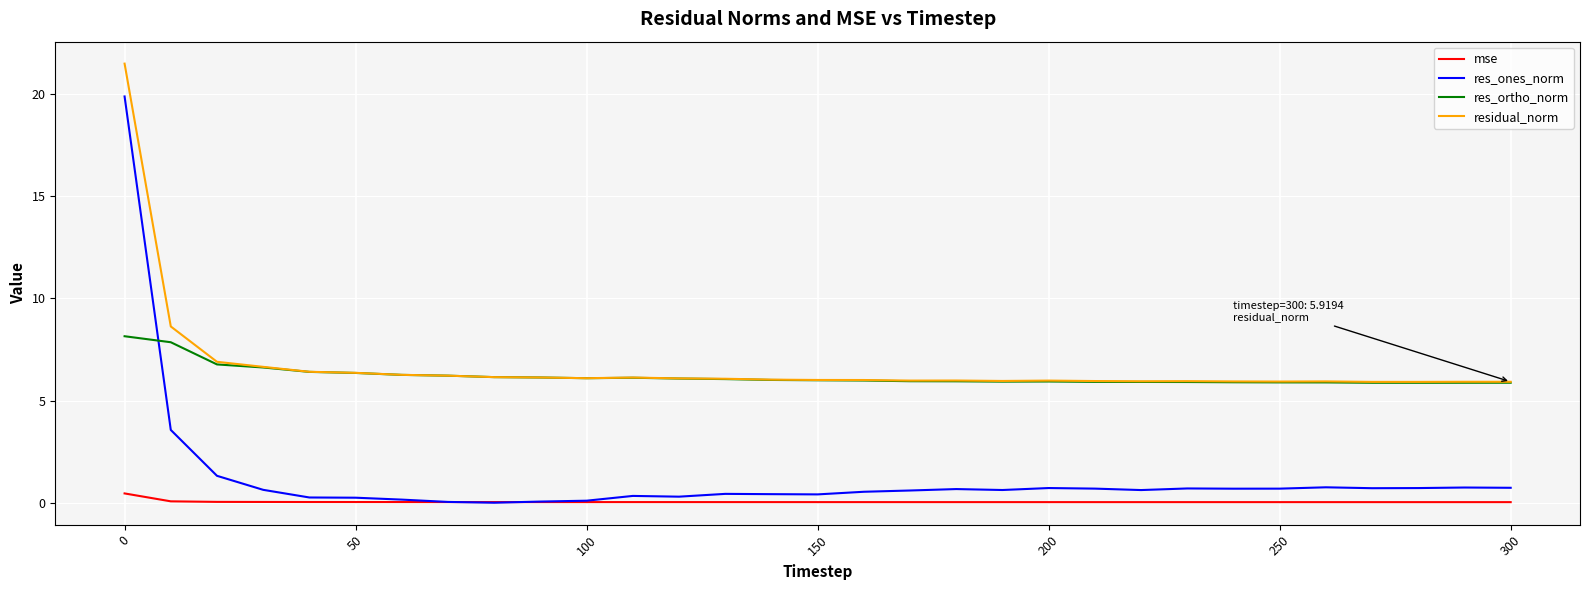

What is the difference between the maximum and minimum values in the residual_norm series?

15.6